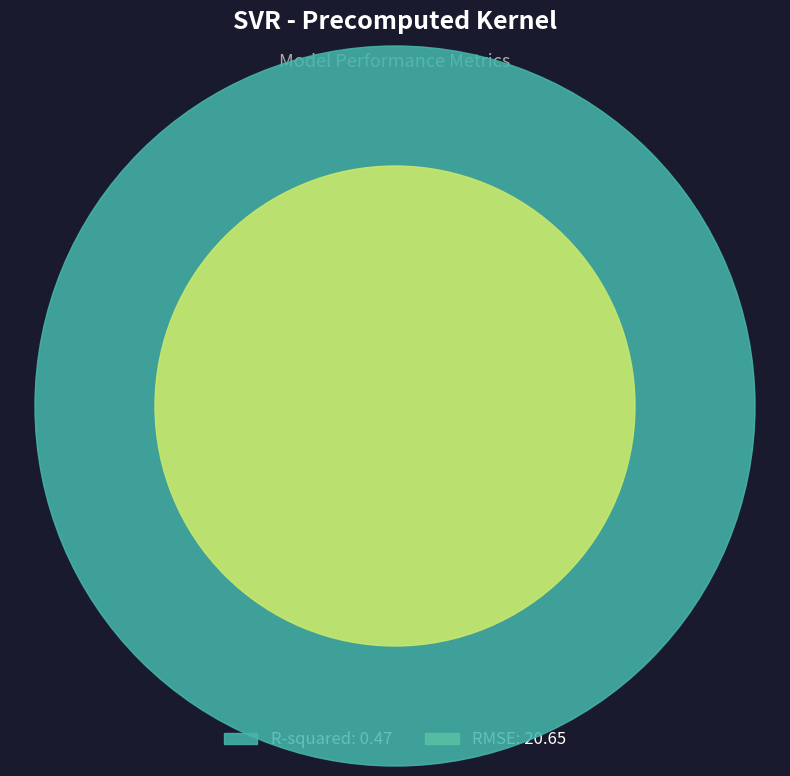

To the nearest percent, what portion does RMSE represent?

98%